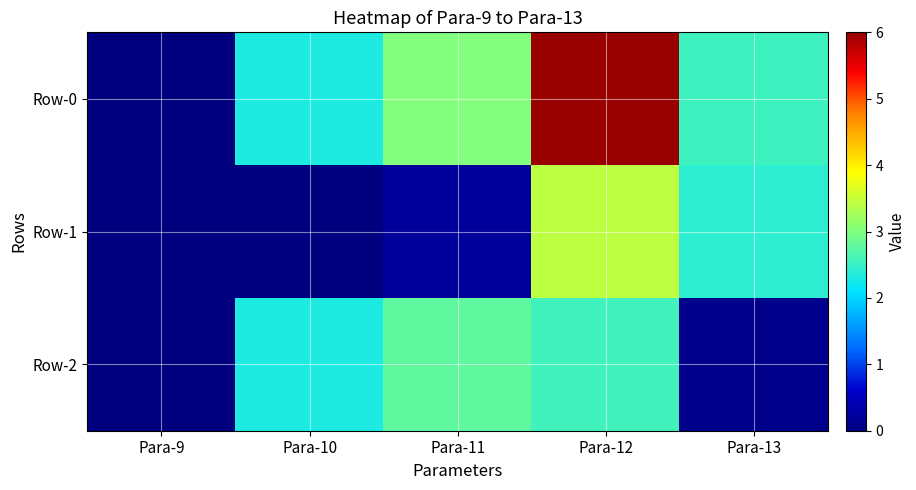

What is the total value across all series at Para-10?

4.6